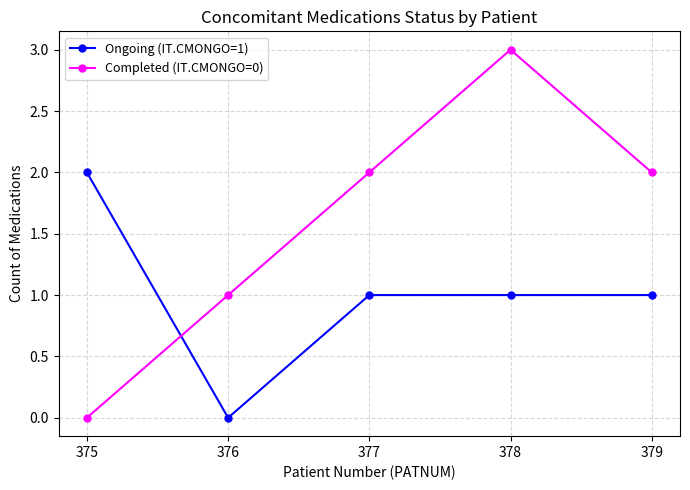

What are all the series names shown in the legend?

Ongoing (IT.CMONGO=1), Completed (IT.CMONGO=0)